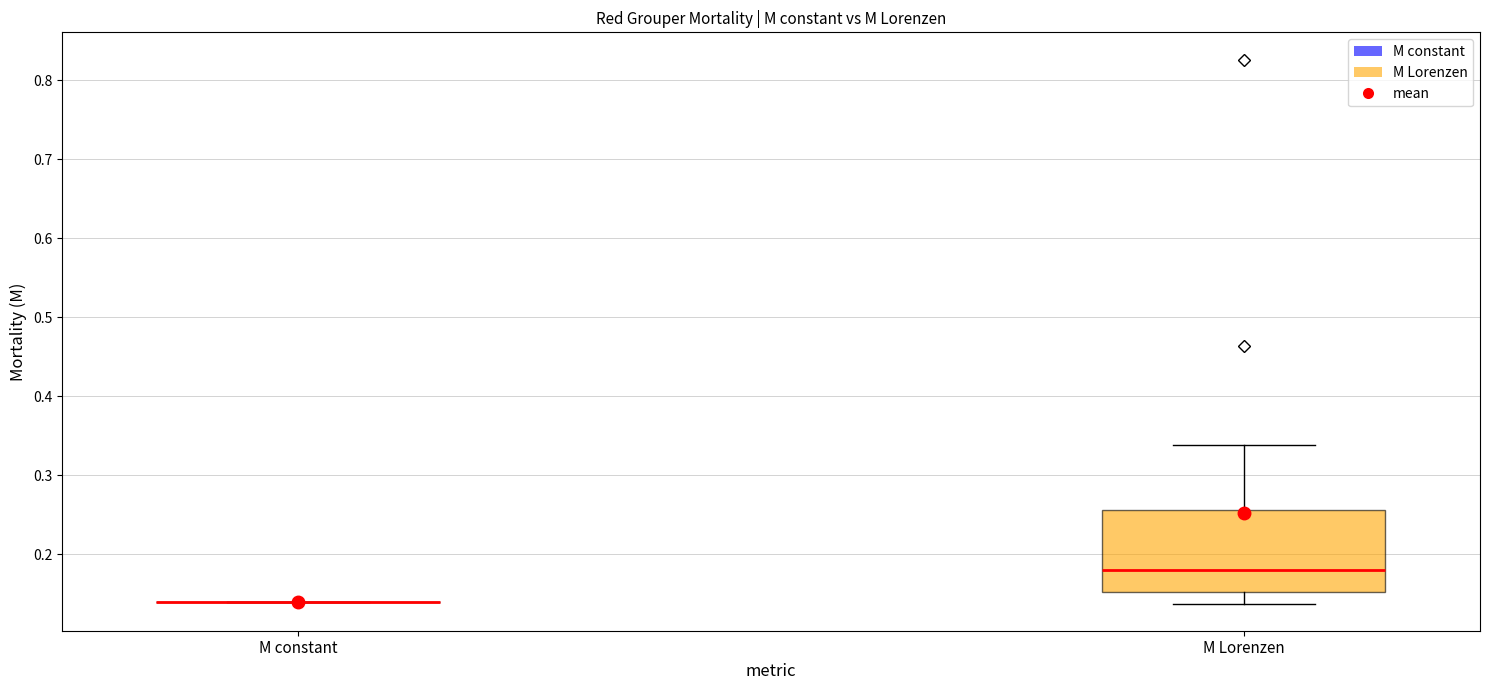

Reading left to right, read every box against the y-axis: the position of its median line, the range the box covers, and the ends of its whiskers. The values are not printed on the chart, so give them approximately, as read against the axis.

M constant: box collapsed to a line at 0.14, whiskers 0.14 to 0.14
M Lorenzen: median 0.18, box 0.15 to 0.26, whiskers 0.14 to 0.34